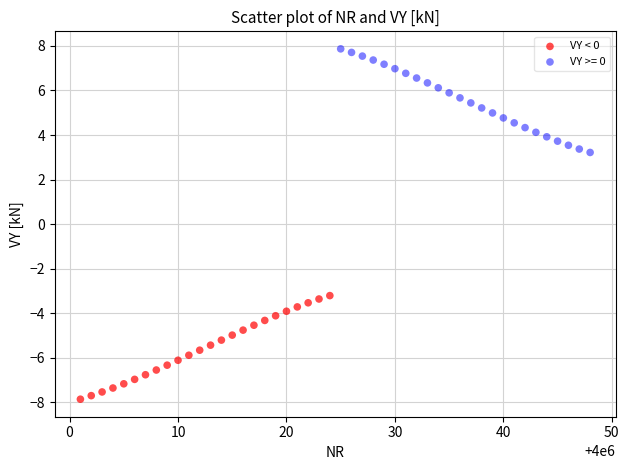

Which series reaches the maximum Y coordinate?

VY >= 0